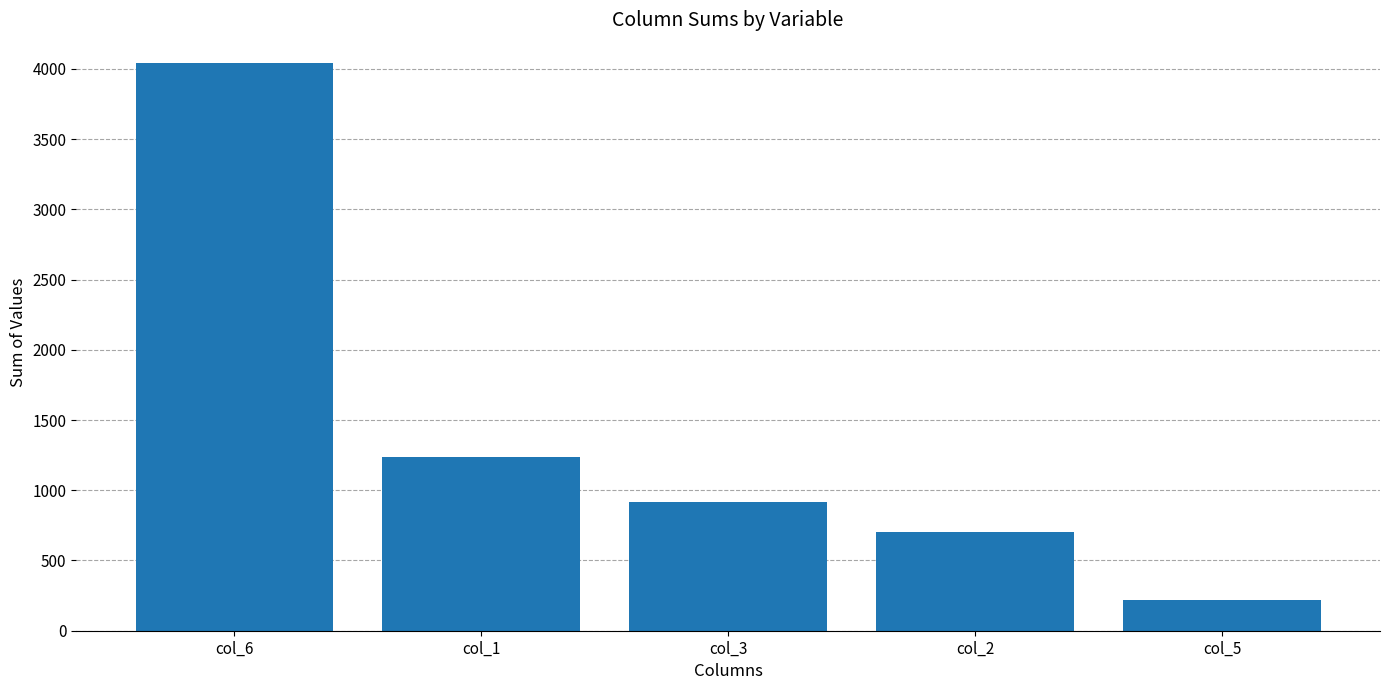

Reading left to right, transcribe all the data shown in this chart.

col_6=4044	col_1=1236	col_3=920	col_2=706	col_5=222